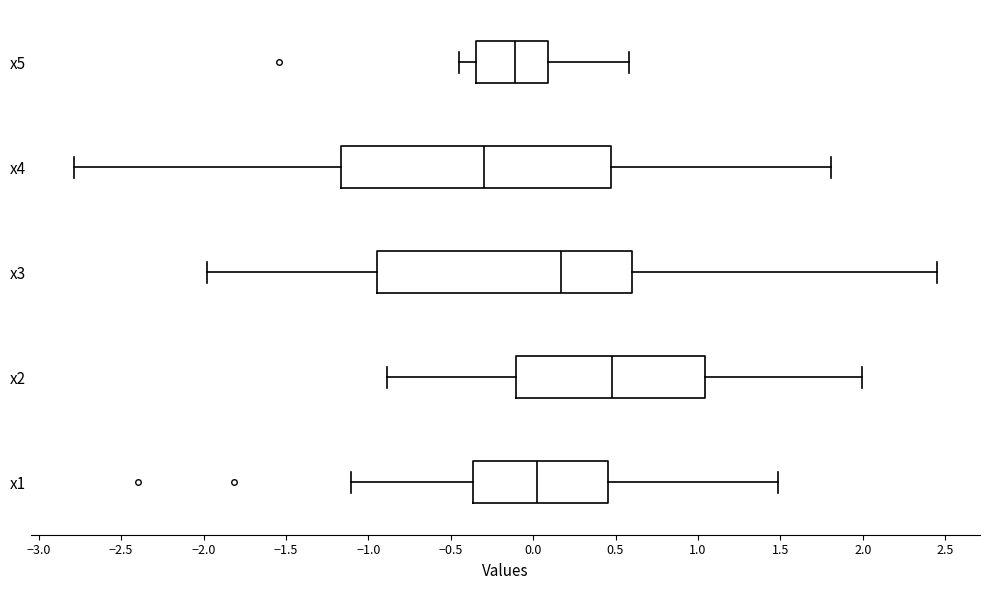

Reading bottom to top, transcribe this box plot: for each box, give where its median line is, the range the box spans, and where its two whiskers end, as read against the x-axis. The values are not printed on the chart, so give them approximately, as read against the axis.

x1: median 0.00, box -0.35 to 0.45, whiskers -1.10 to 1.50
x2: median 0.50, box -0.10 to 1.05, whiskers -0.90 to 2.00
x3: median 0.15, box -0.95 to 0.60, whiskers -2.00 to 2.45
x4: median -0.30, box -1.15 to 0.45, whiskers -2.80 to 1.80
x5: median -0.10, box -0.35 to 0.10, whiskers -0.45 to 0.60